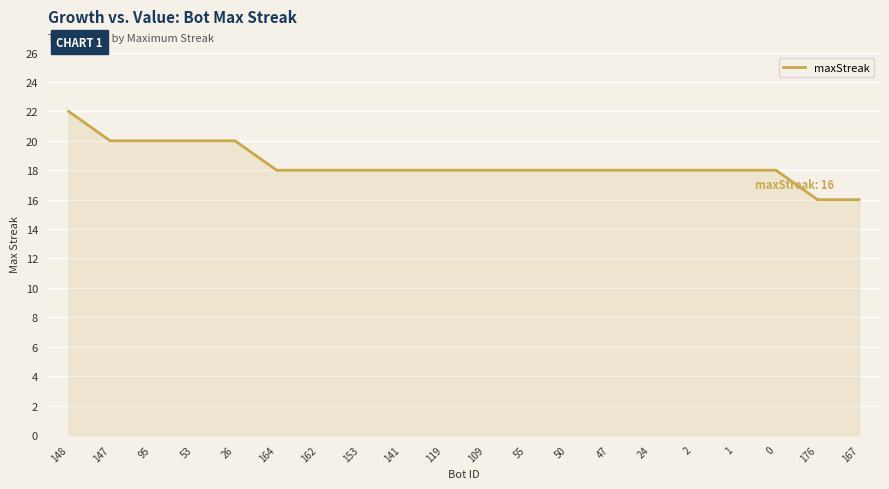

Which label corresponds to the largest value in the chart?

148